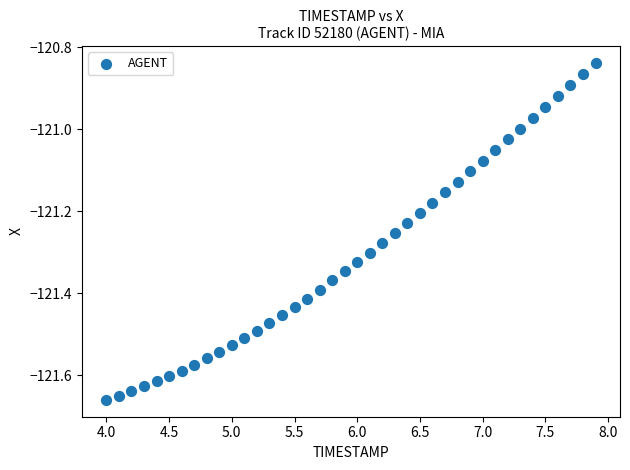

What is the range of Y values (max minus min)?

0.8